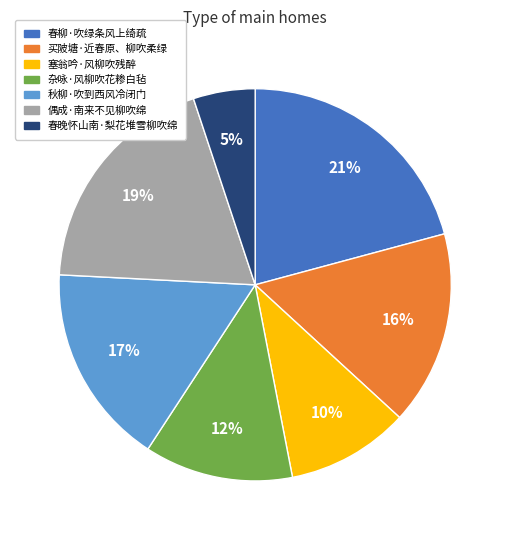

To the nearest percent, what portion does 买陂塘·近春原、柳吹柔绿 represent?

16%